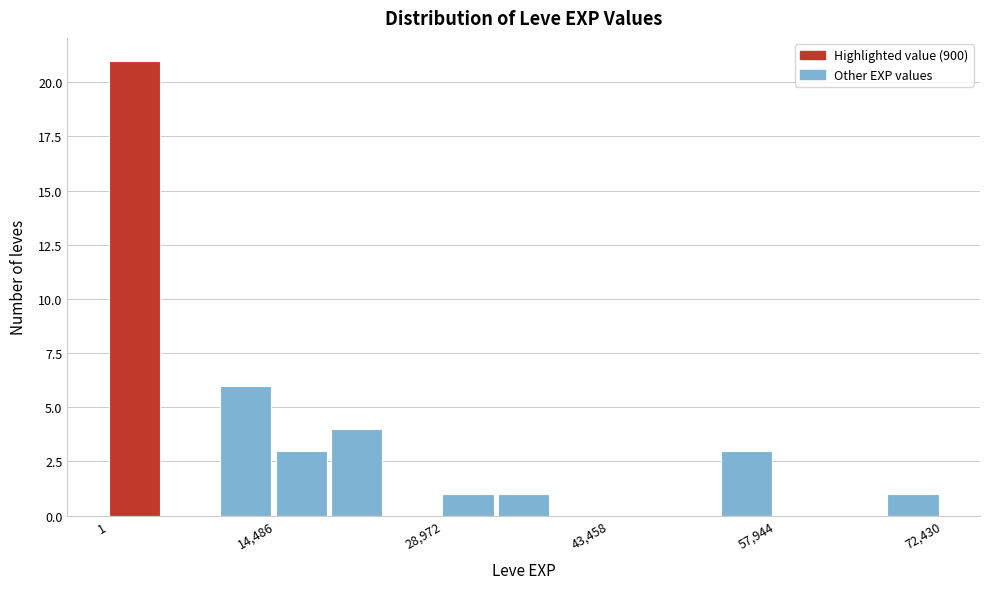

Around what value on the x-axis is the tallest bar? Give the approximate position of its centre, as read against the axis.

2000